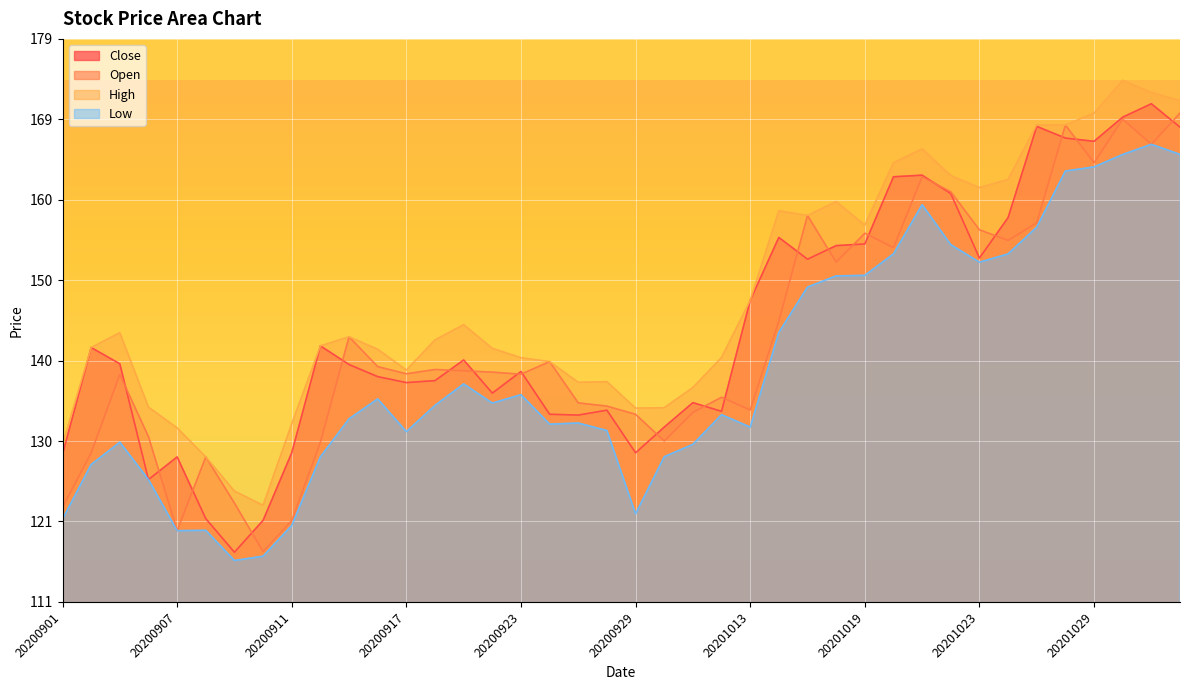

At which label does Low reach its minimum?

20200909